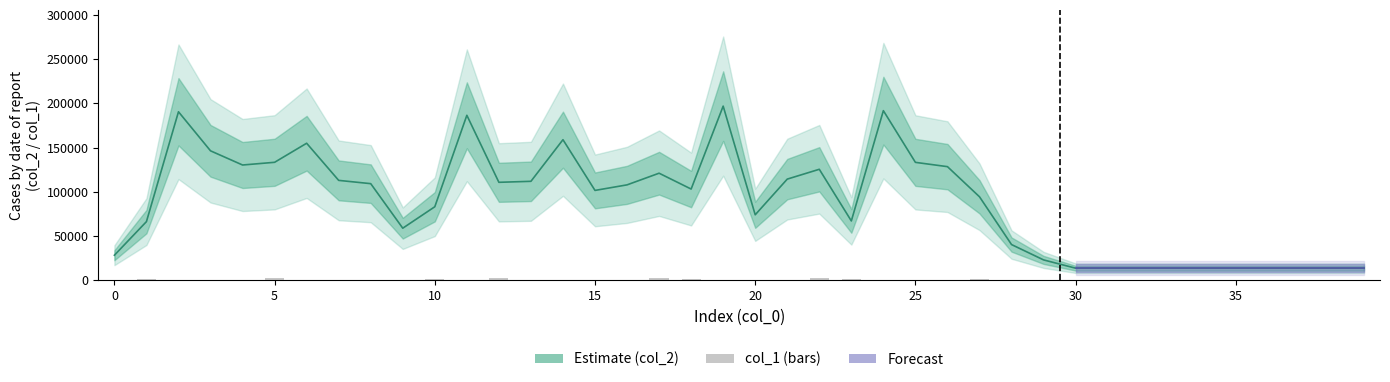

What is the value of the 27th bar from the left?

530.1